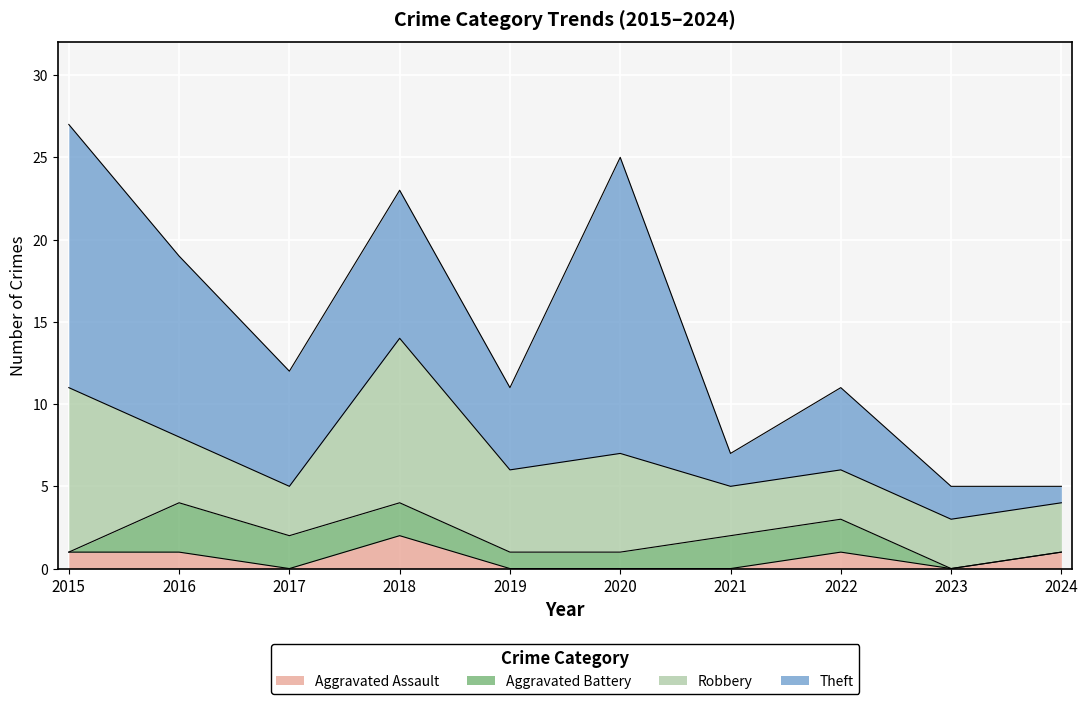

Count the Aggravated Battery values in the range 0 to 2.

9